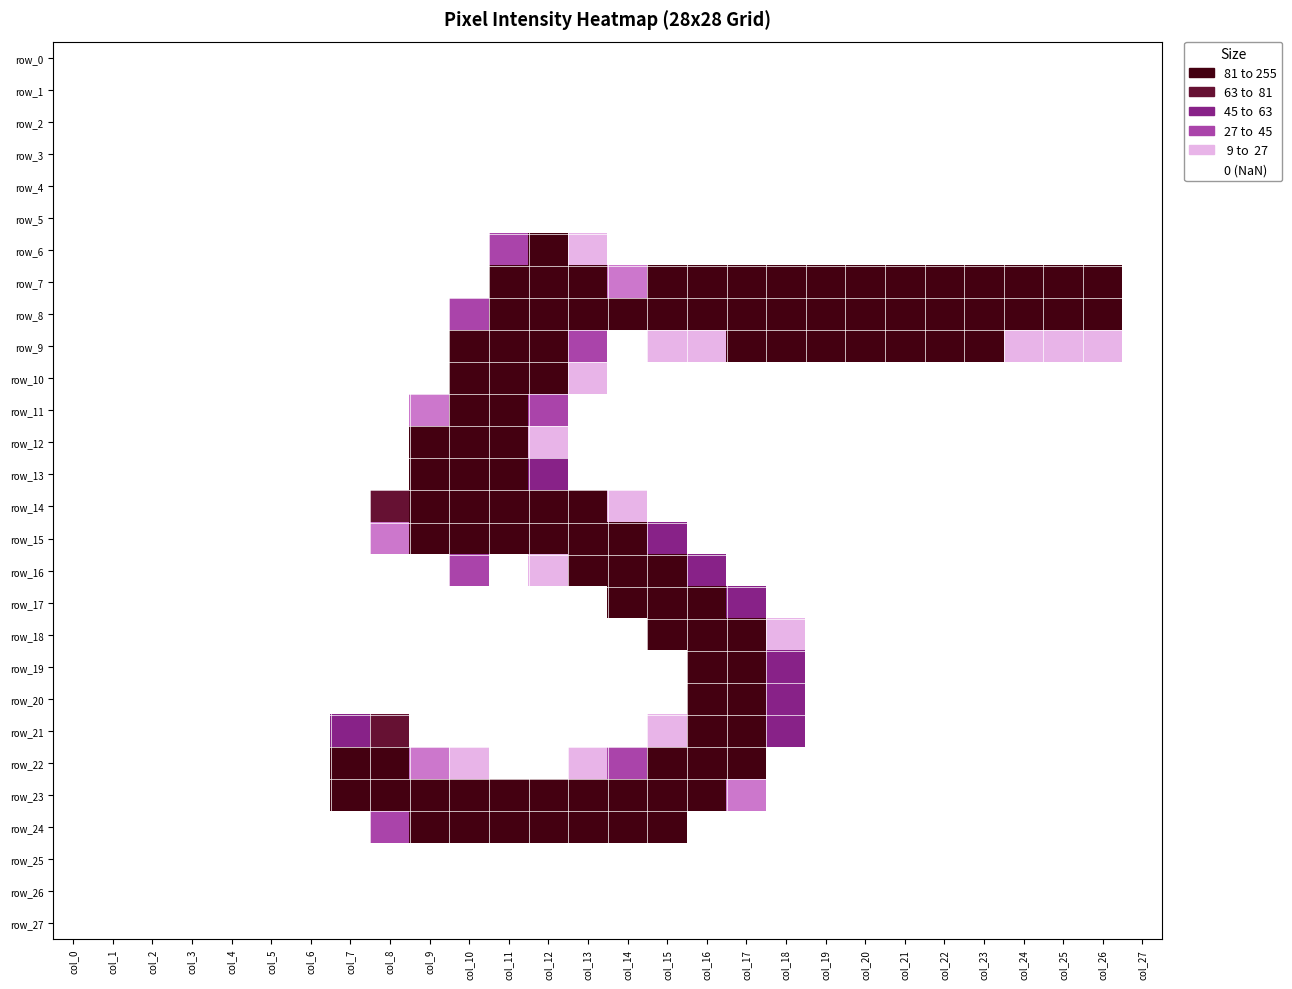

Which series has the largest total across all categories?

row_8